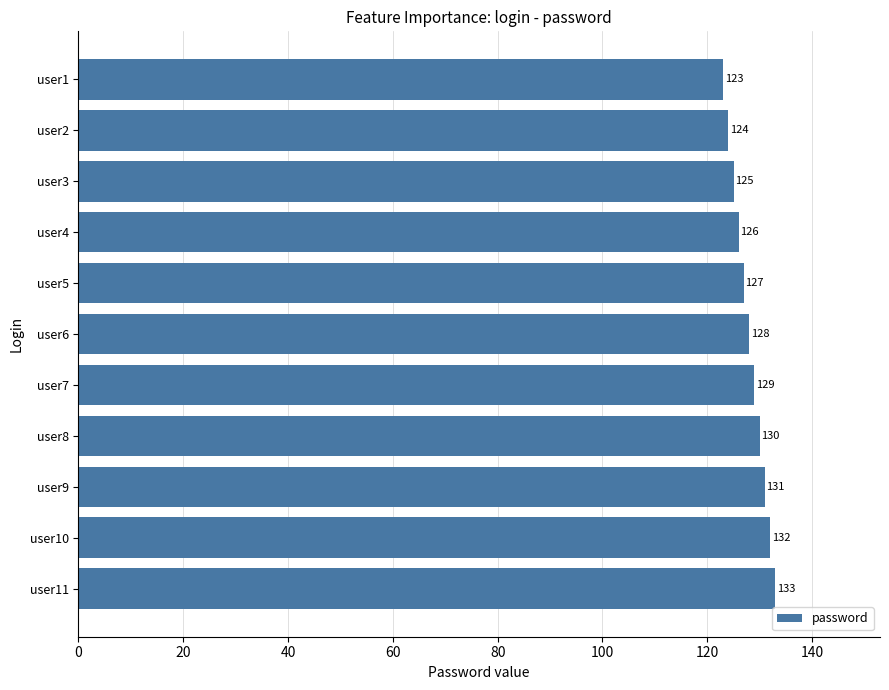

Count the values in the range 125 to 131.

7